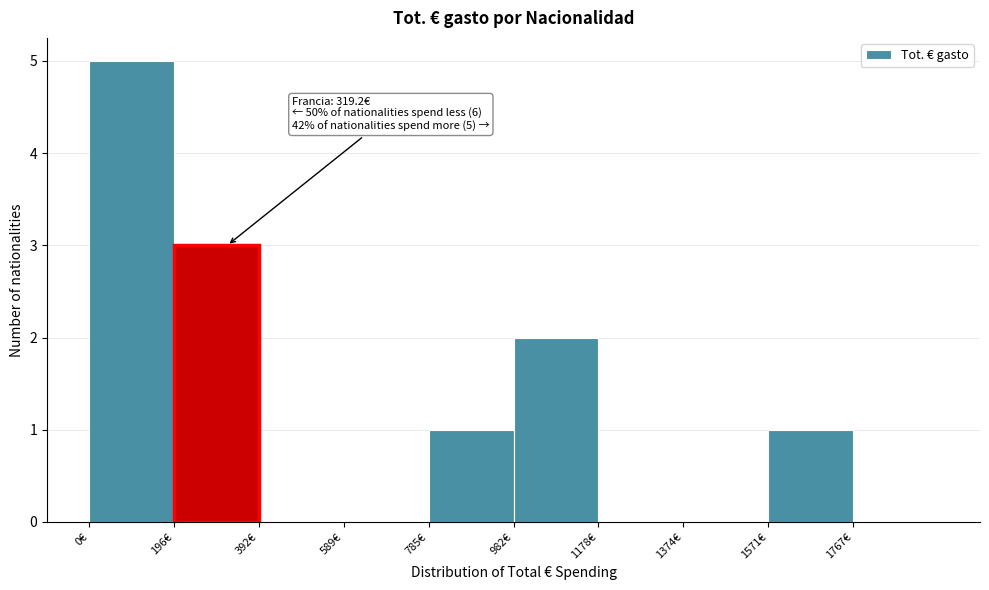

Over which range of the x-axis is the bar tallest?

0 to 200